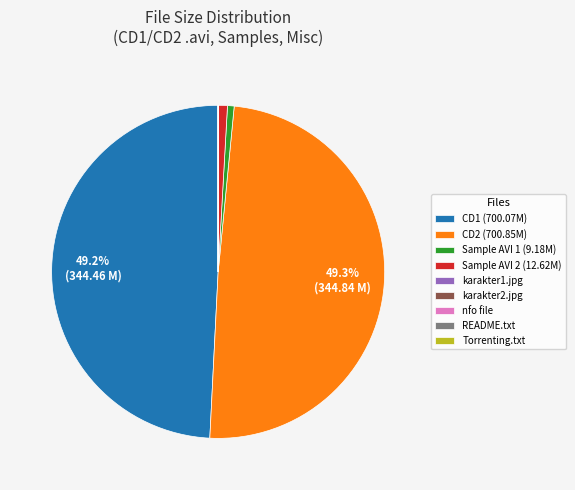

What is the ratio of the value at CD1 (700.07M) to the value at CD2 (700.85M)?

1.0